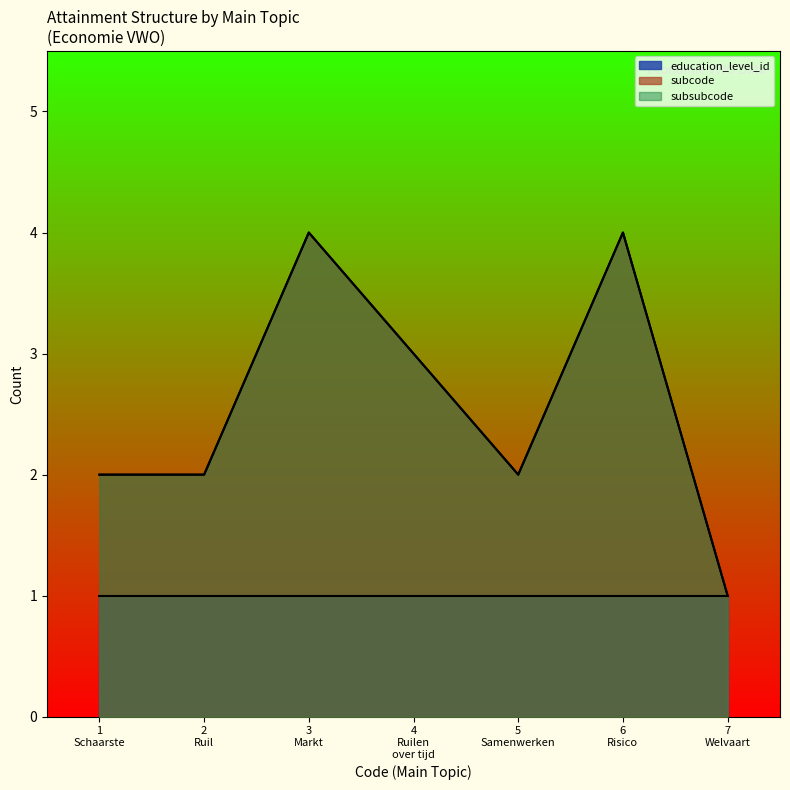

What are all the series names shown in the legend?

education_level_id, subcode, subsubcode